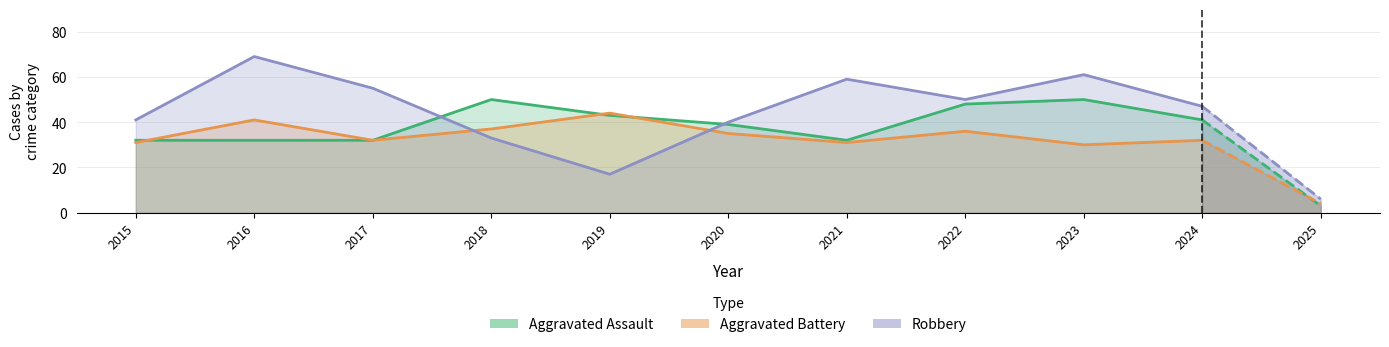

At which category is the sum across all series the highest?

2016